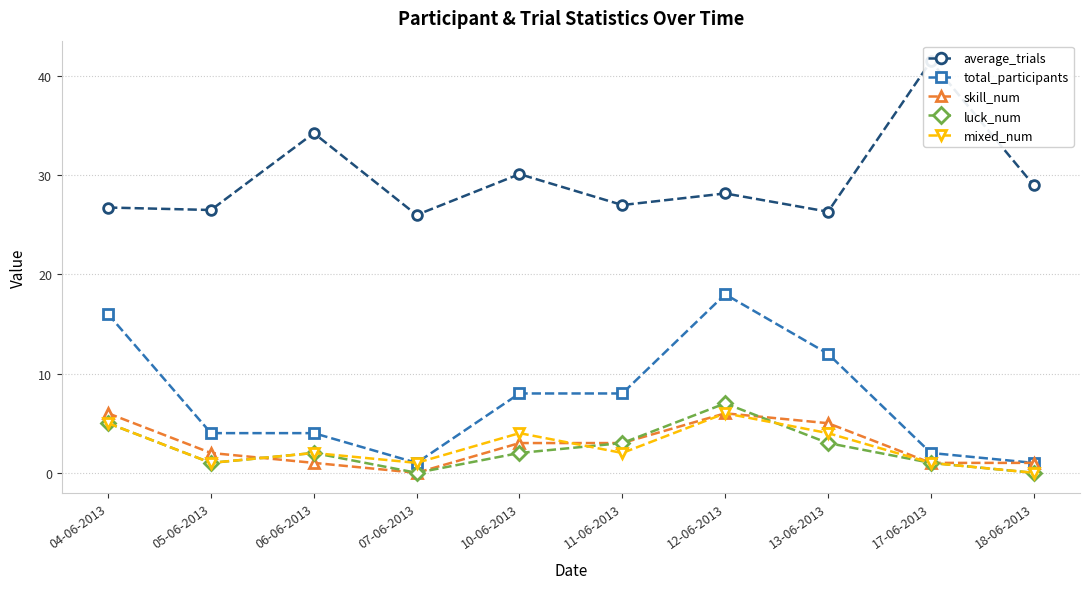

How many series are shown in this chart?

5